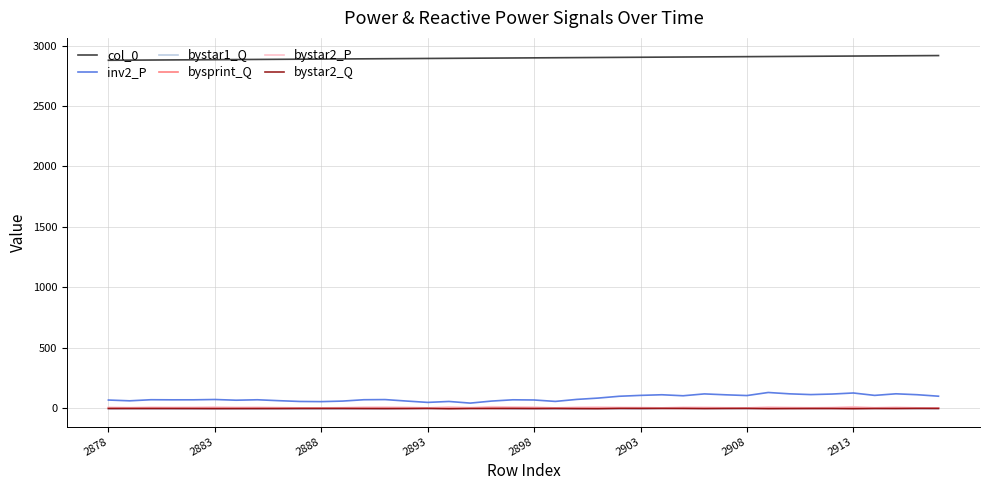

What is the maximum value shown in the chart?

2917.0